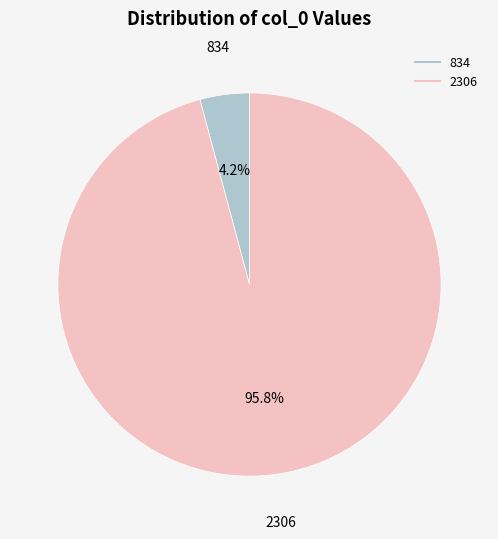

Do 834 and 2306 together represent more than half of the pie?

Yes